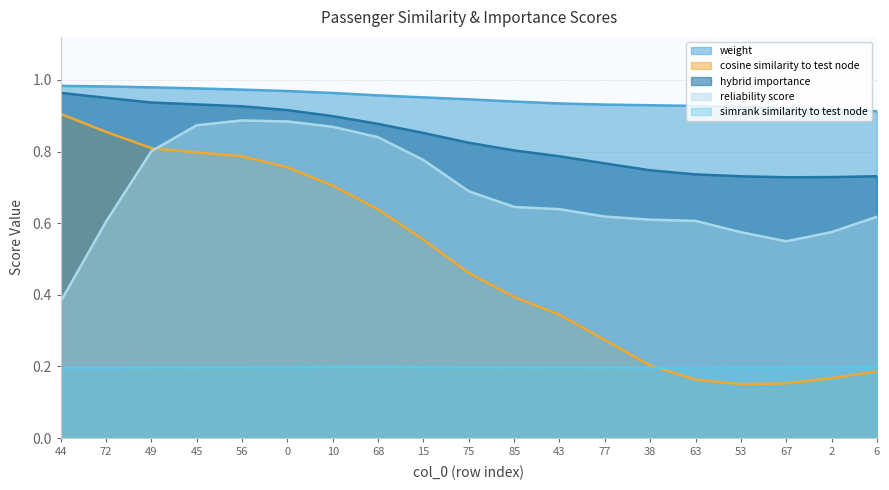

Read the hybrid_importance value at 0.

0.9